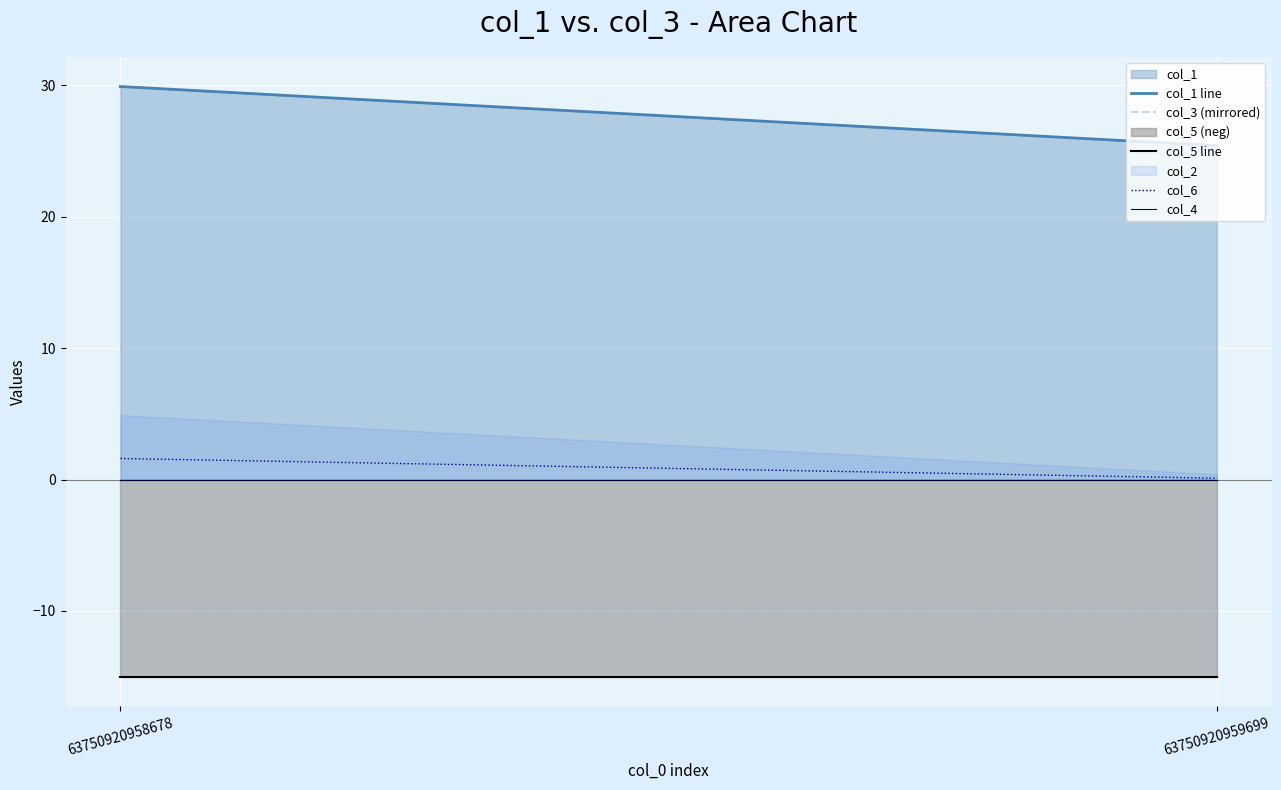

List the labels in order of col_5 line value, largest first.

63750920958678, 63750920959699